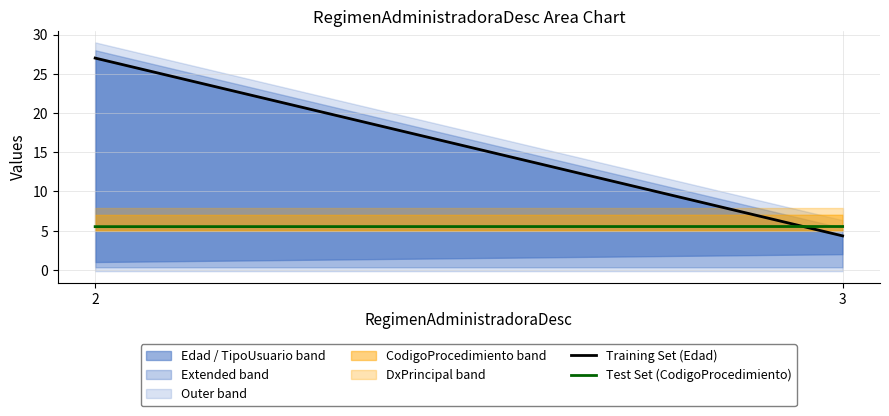

Rank the series at 3 from highest to lowest value.

Test Set (CodigoProcedimiento), Training Set (Edad)